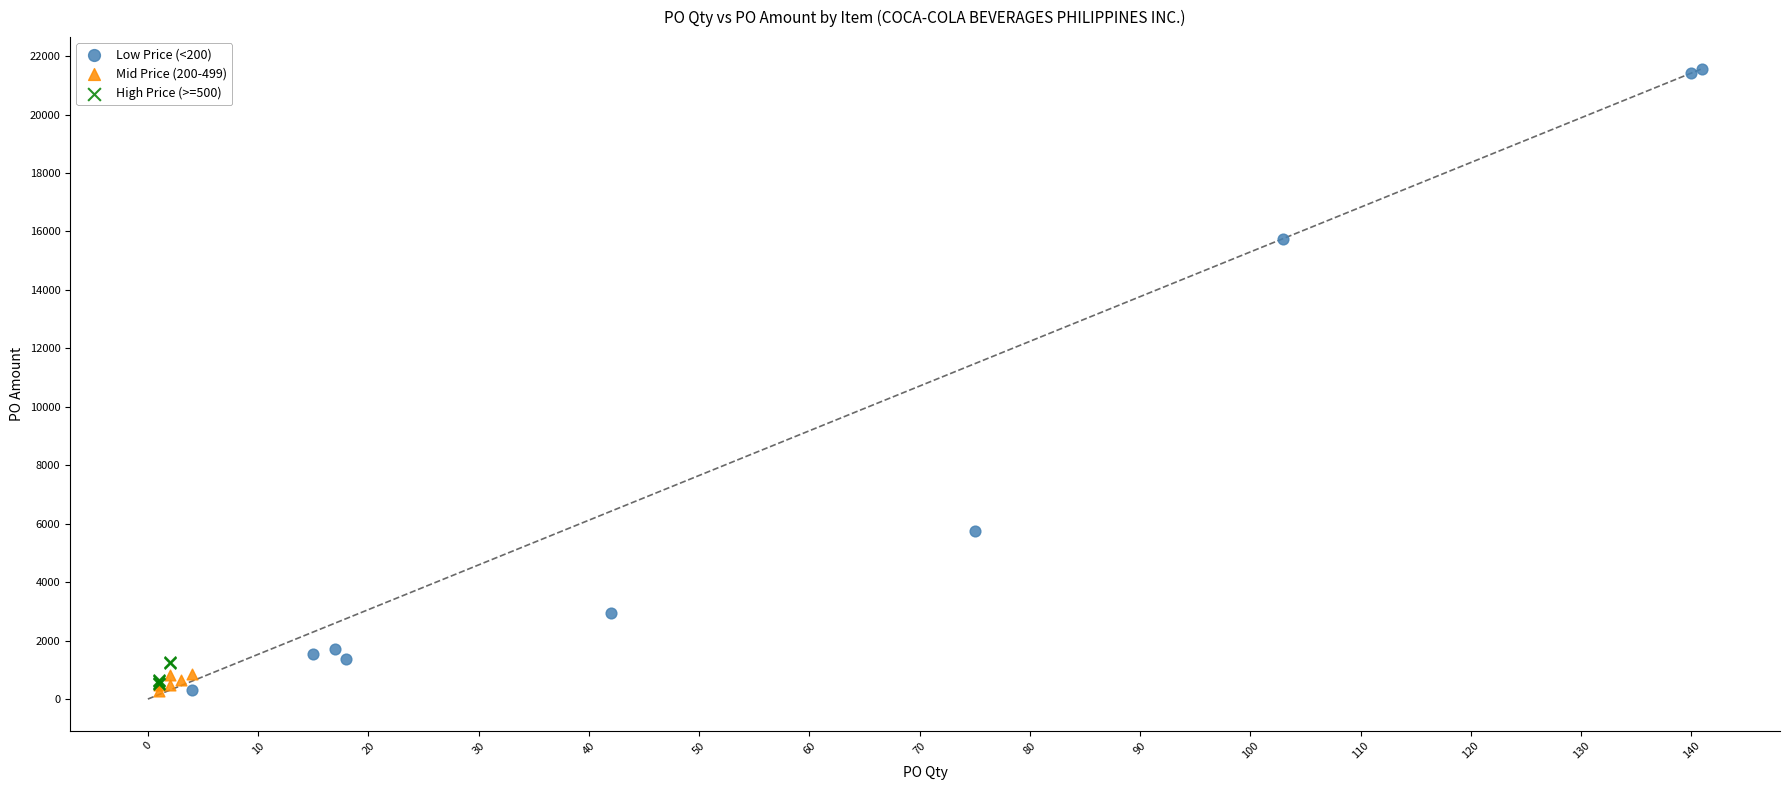

Which series reaches the maximum Y coordinate?

Low Price (<200)